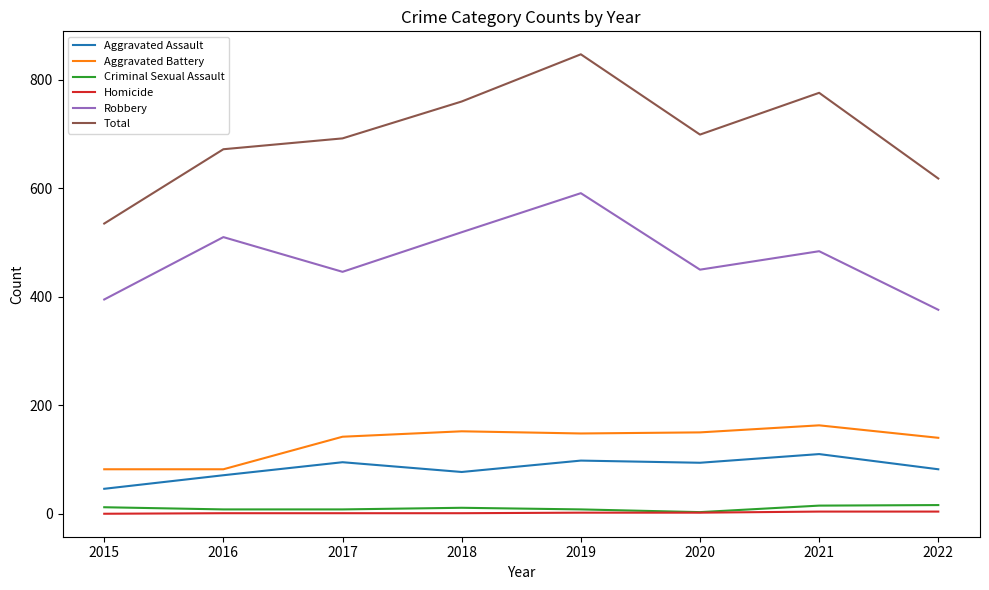

The Aggravated Assault series shows 77 at 2018. True or false?

True